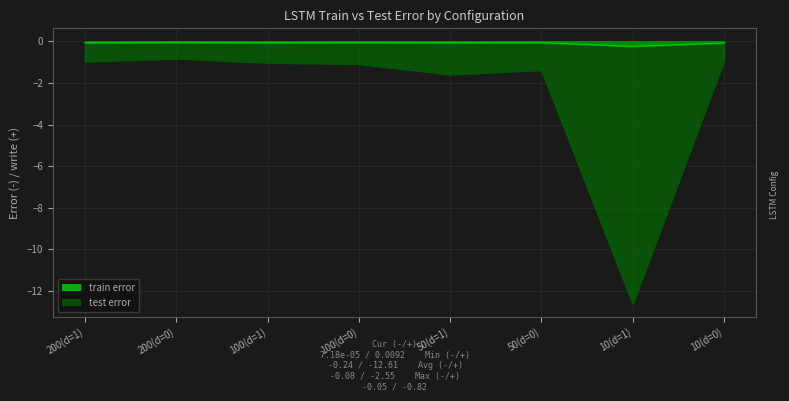

True or false: train error has more than 1 interior local peaks.

True